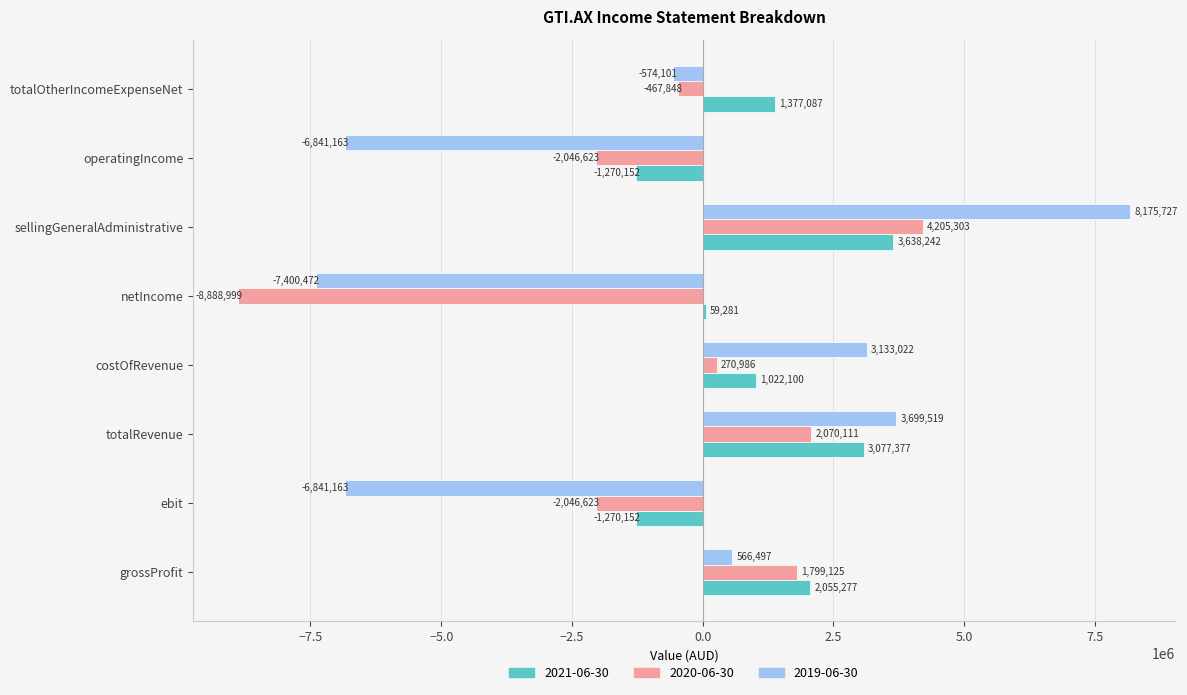

Which label corresponds to the smallest value in the chart?

netIncome